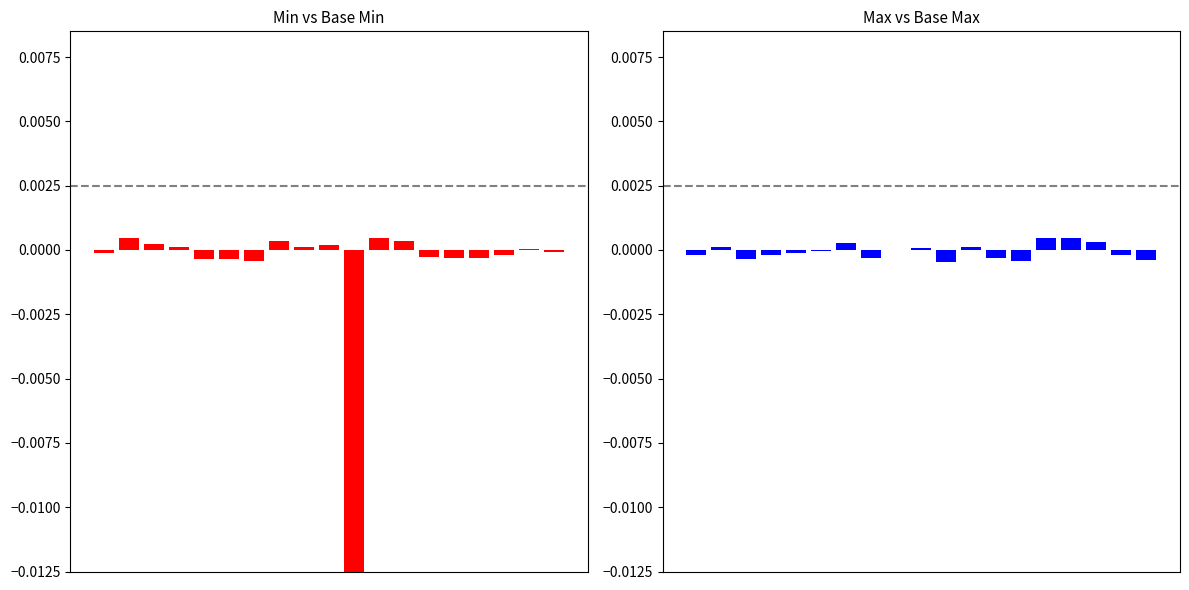

At how many categories does at least one series exceed 0?

13